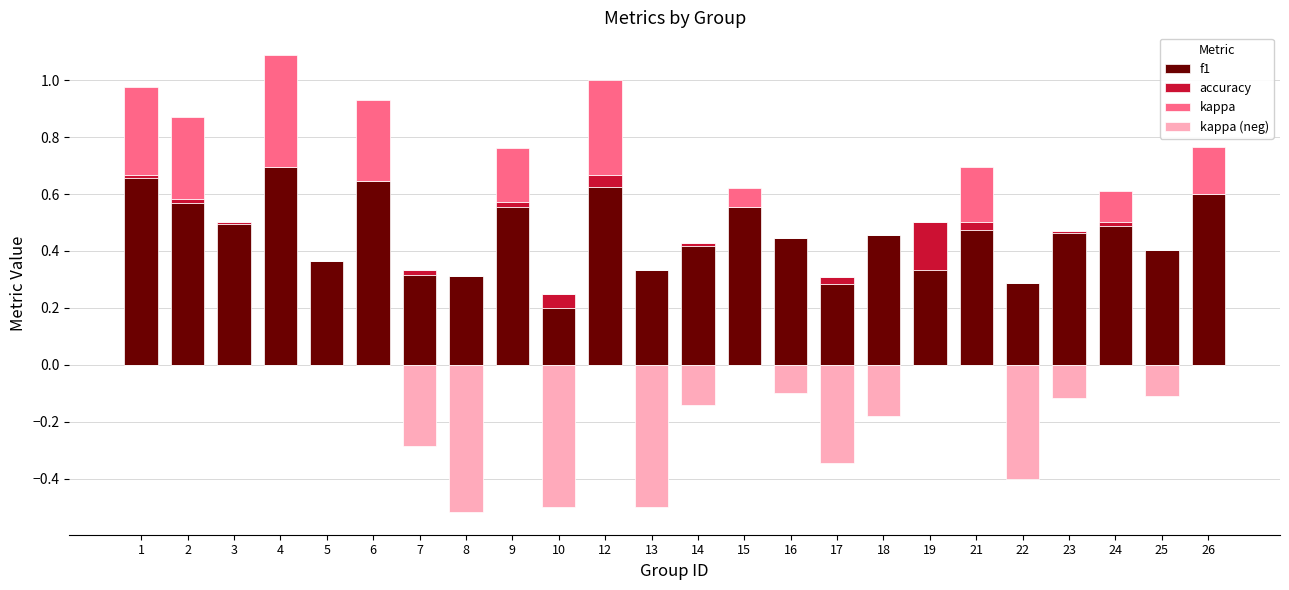

How many bars are there in total?

96